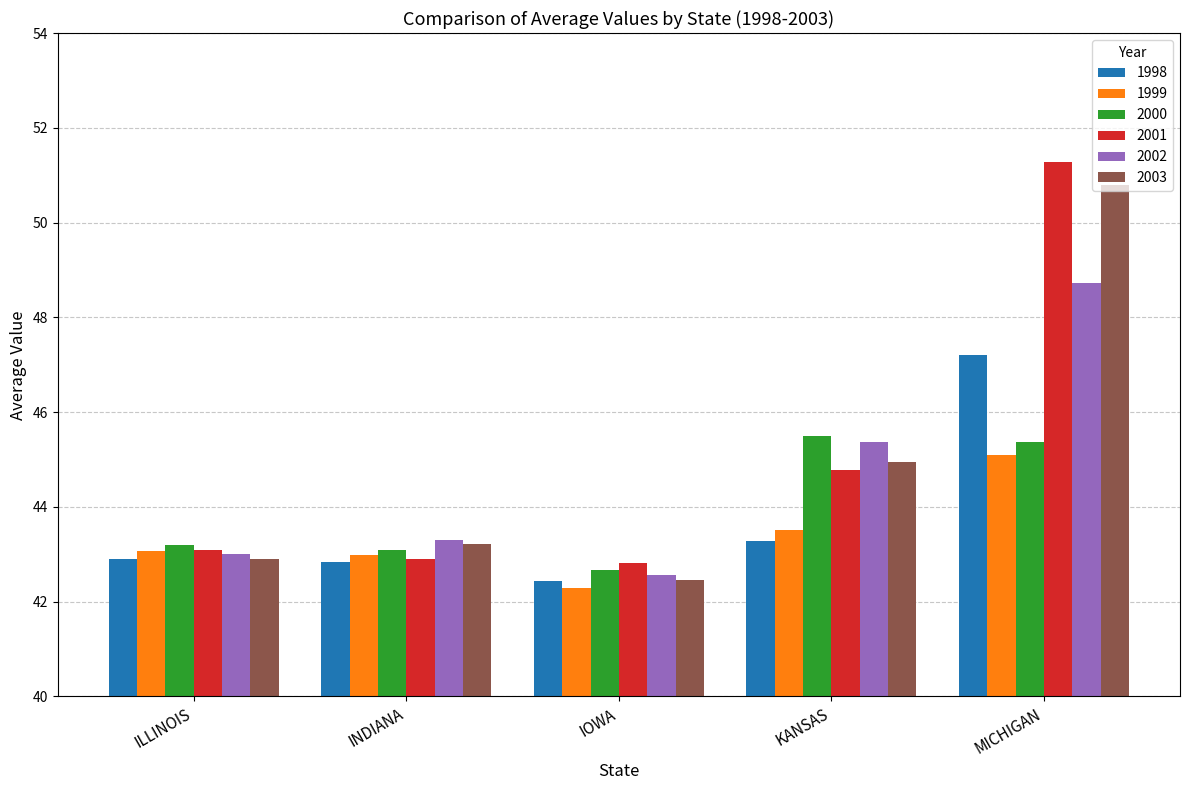

At which category is the sum across all series the highest?

MICHIGAN